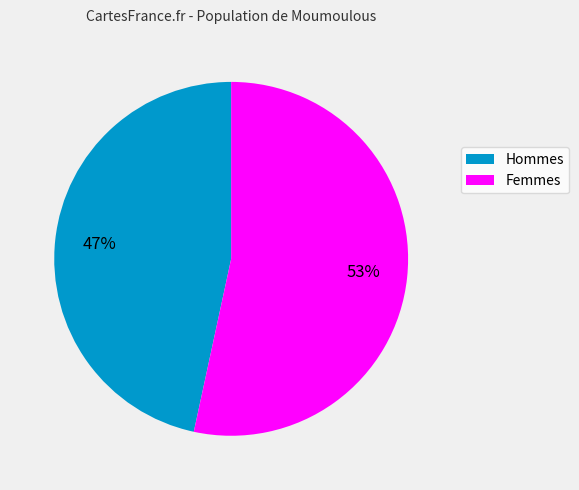

Is there a majority slice in this chart?

Yes